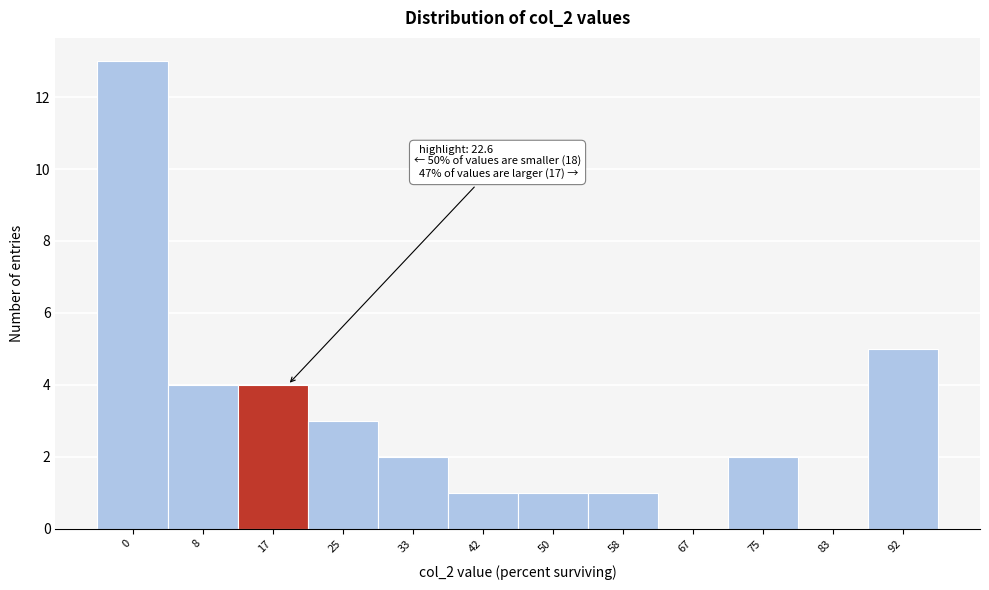

Reading left to right, what are all the values shown in this chart?

0=13	8=4	17=4	25=3	33=2	42=1	50=1	58=1	67=0	75=2	83=0	92=5